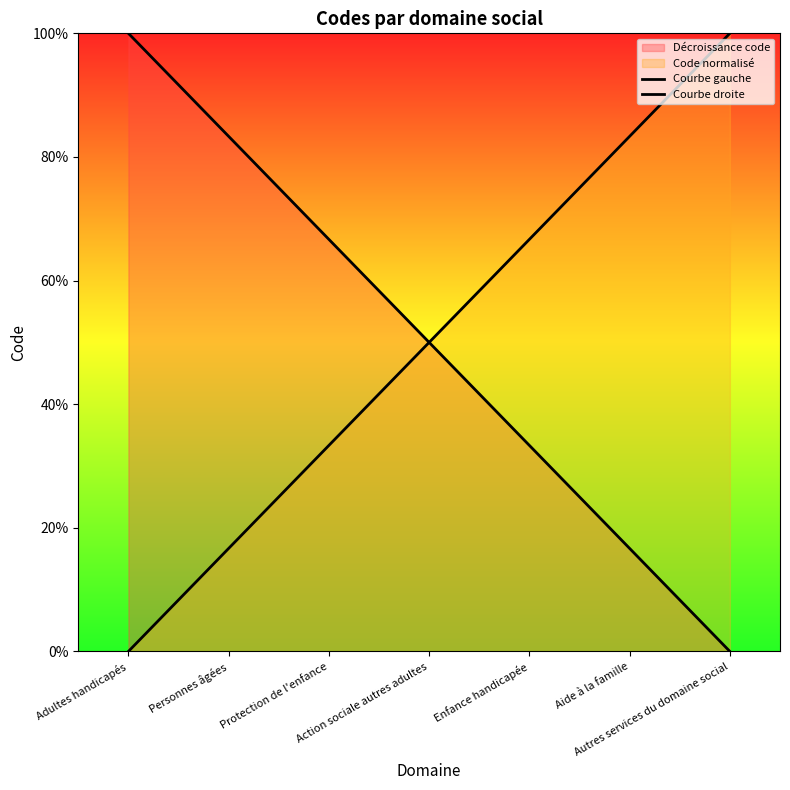

At which category is the sum across all series the highest?

Adultes handicapés